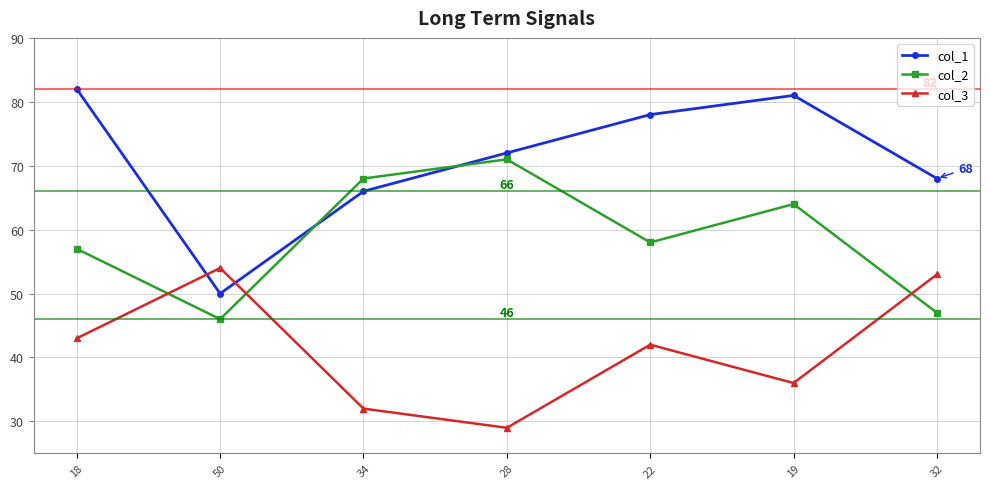

Which series has the widest spread of values?

col_1